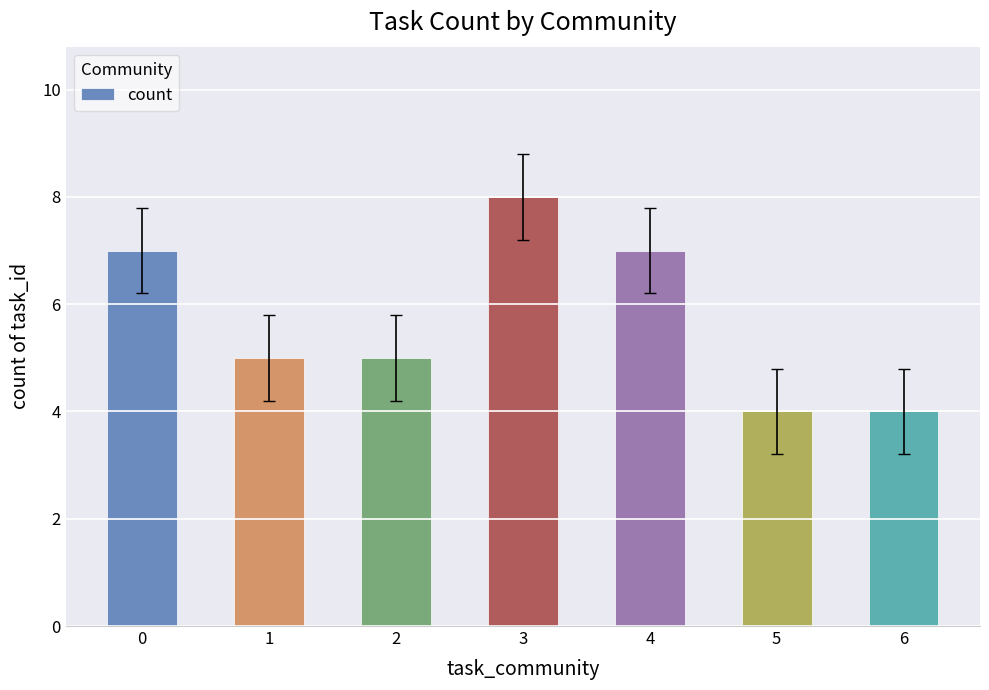

True or false: the data shows 7 at 1.

False